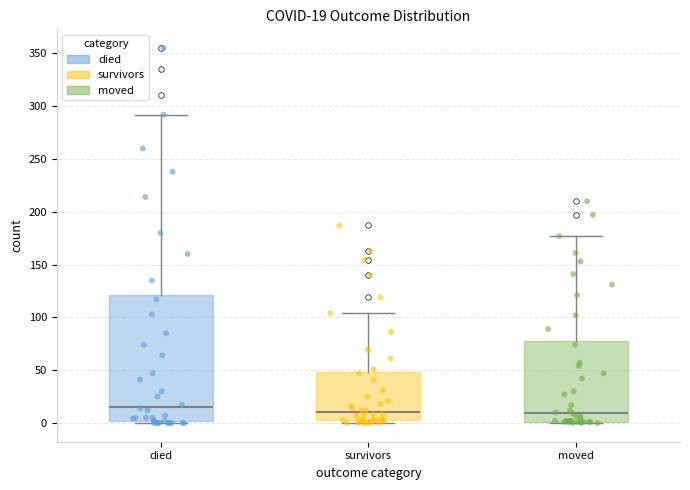

Comparing the boxes themselves (not the whiskers), which one is the tallest?

died